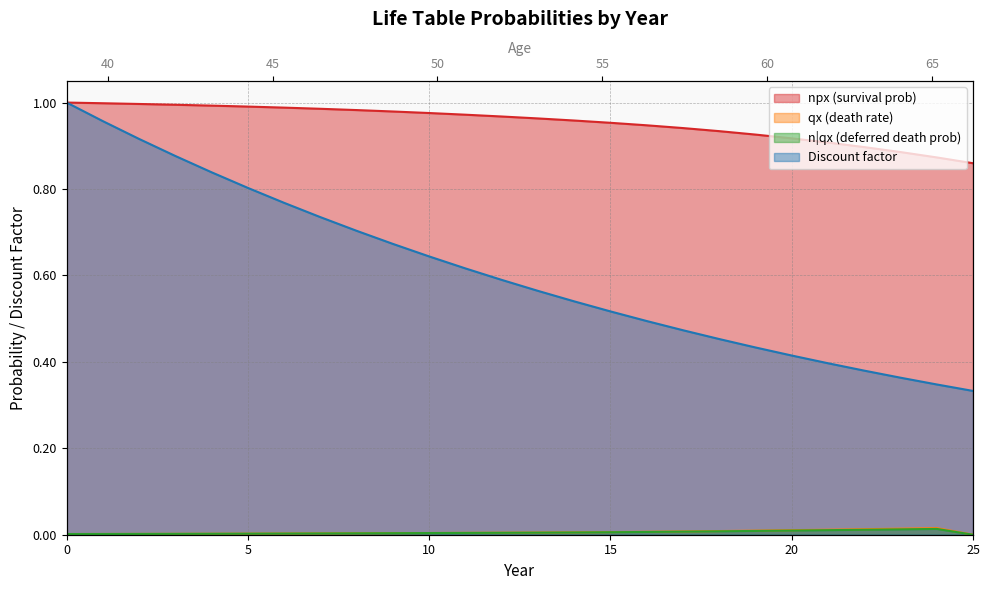

What is the difference between the maximum and minimum values in the npx series?

0.1